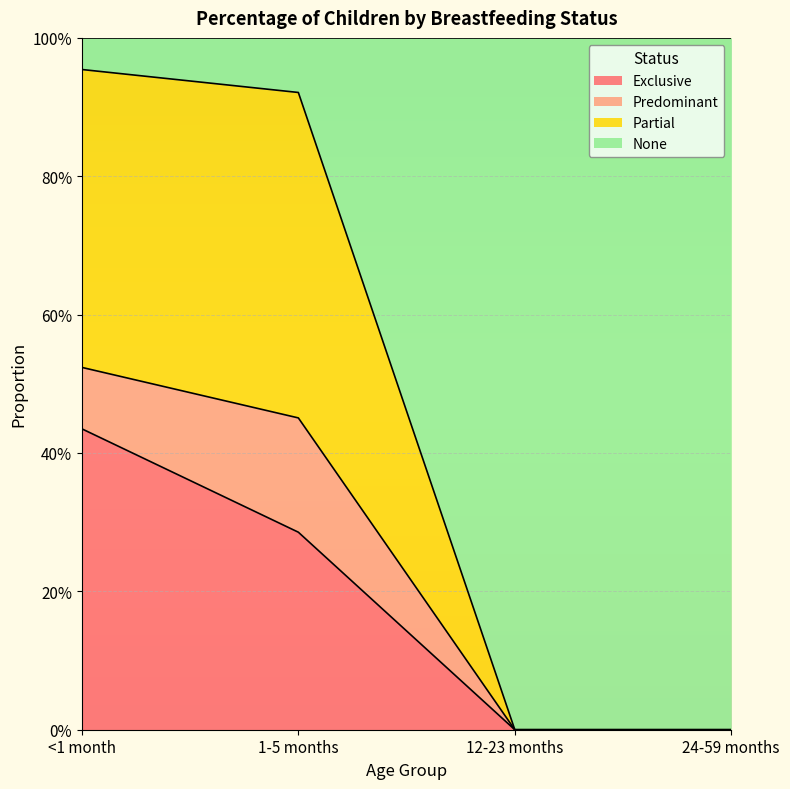

What is the average value of the Exclusive series?

0.2